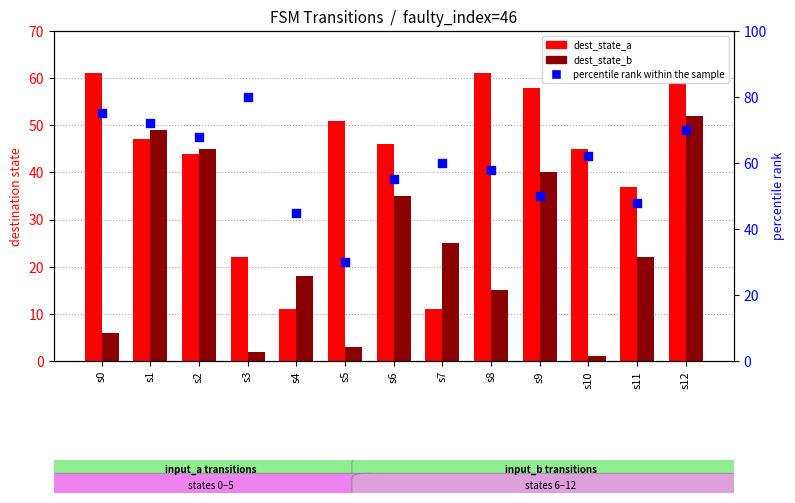

At how many categories does at least one series exceed 2?

13